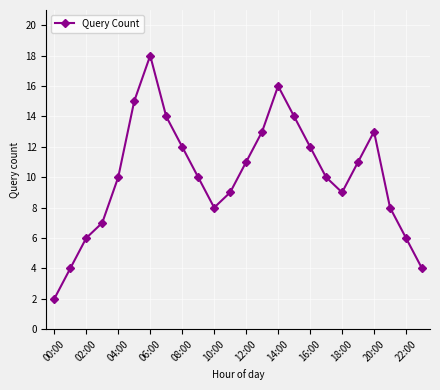

What is the value of the 1st point from the left?

2